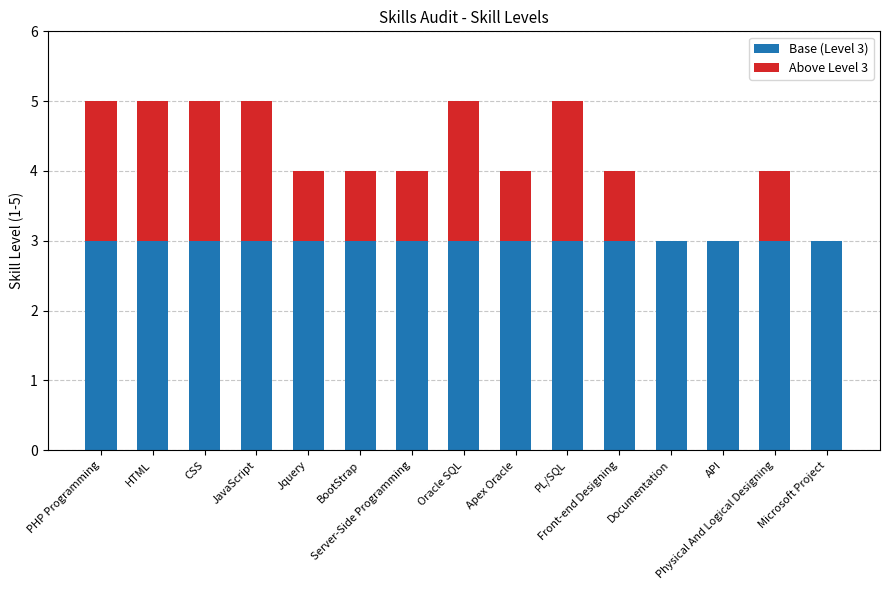

Is it true that Base (Level 3) equals 1 at Documentation?

False